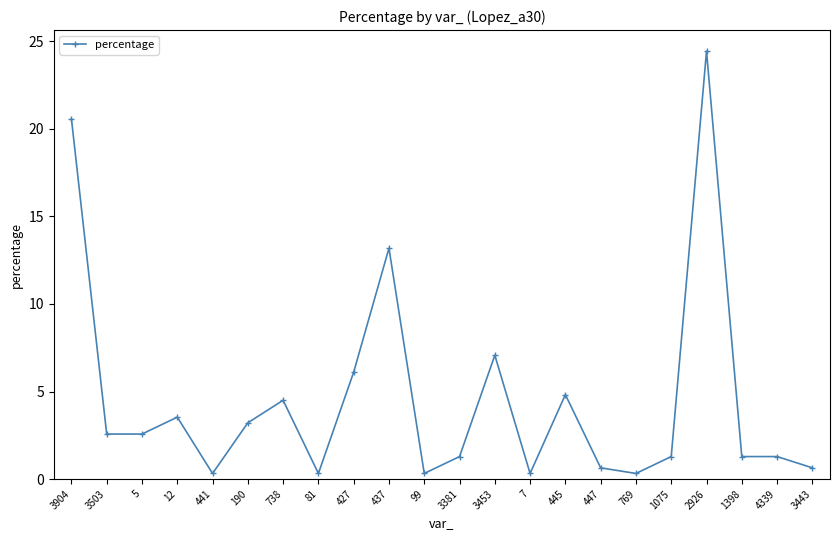

What is the difference between the maximum and second lowest values?

24.1